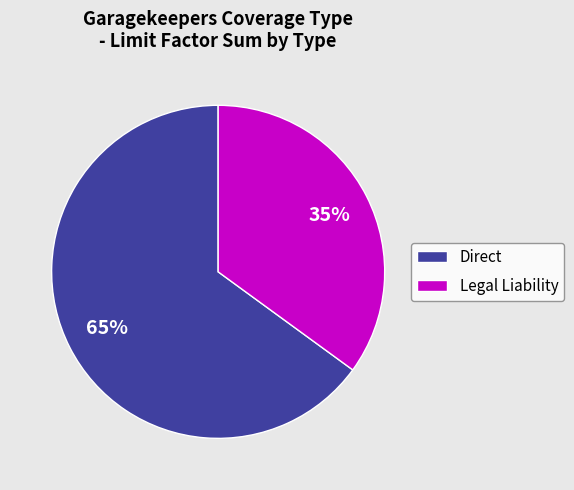

How many segments does this pie chart have?

2